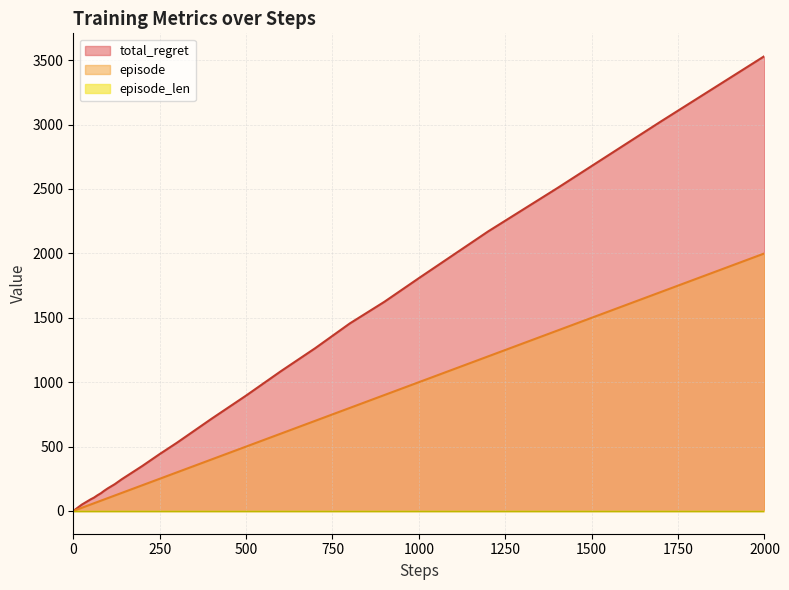

Which series has the widest spread of values?

total_regret